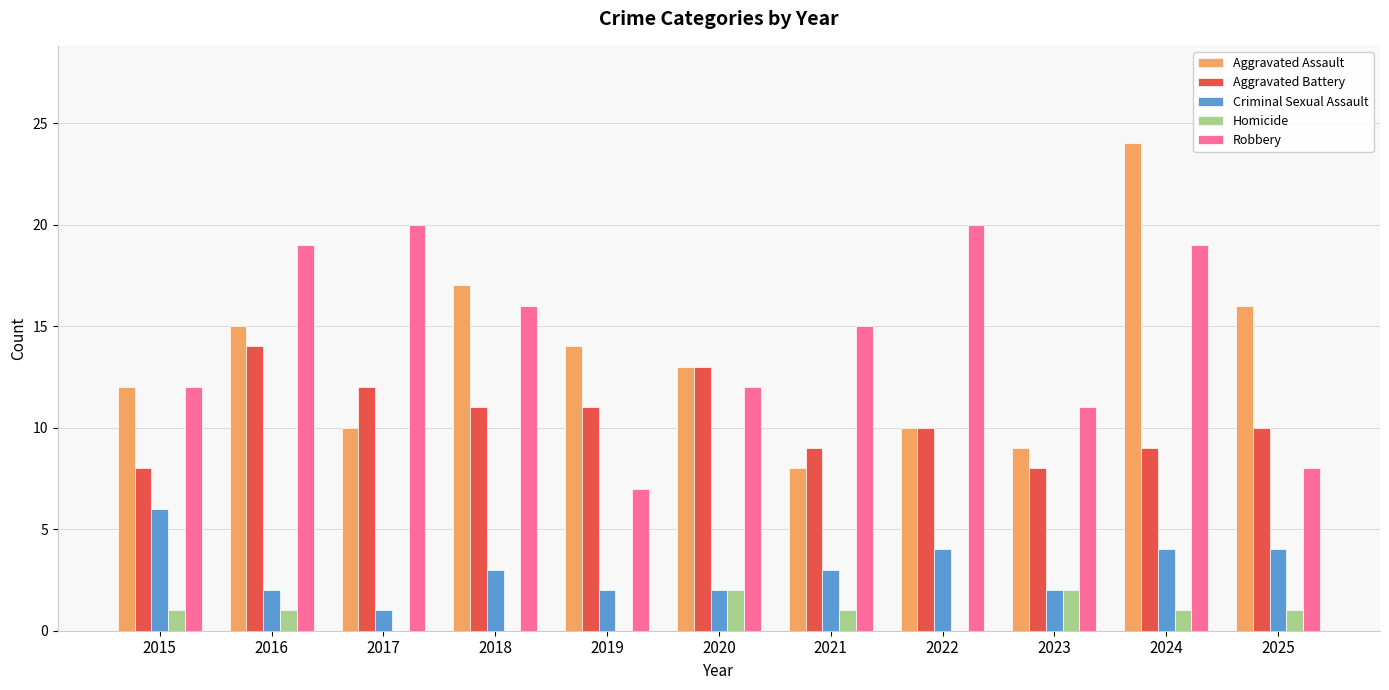

Reading left to right, transcribe all the data shown in this chart.

Aggravated Assault: 12	15	10	17	14	13	8	10	9	24	16
Aggravated Battery: 8	14	12	11	11	13	9	10	8	9	10
Criminal Sexual Assault: 6	2	1	3	2	2	3	4	2	4	4
Homicide: 1	1	0	0	0	2	1	0	2	1	1
Robbery: 12	19	20	16	7	12	15	20	11	19	8